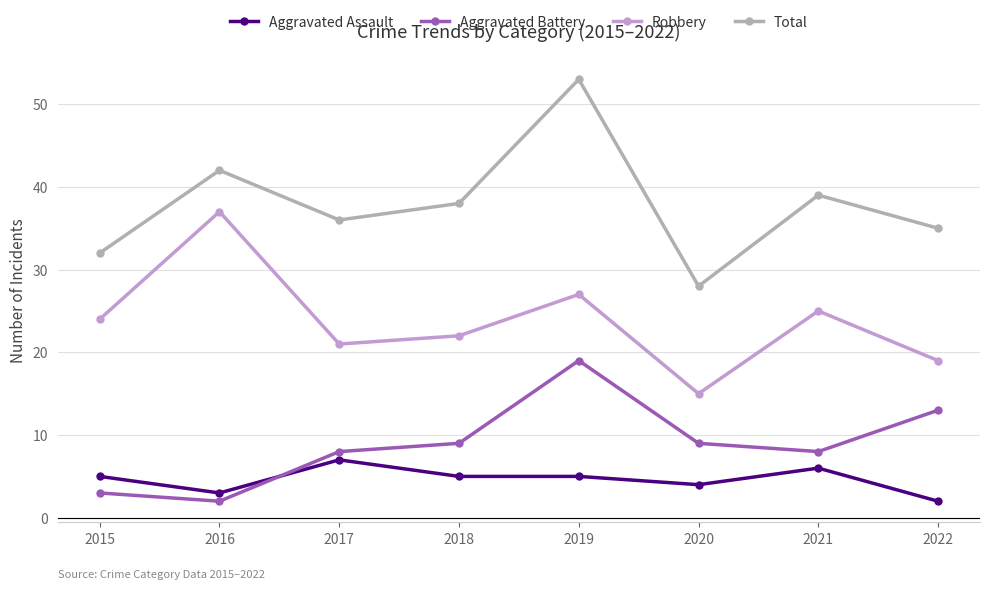

True or false: Robbery has a value of 11 at 2017.

False